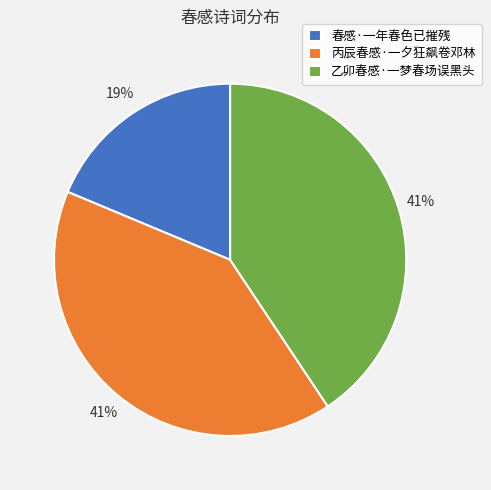

Does 丙辰春感·一夕狂飙卷邓林 represent more than half of the total?

No